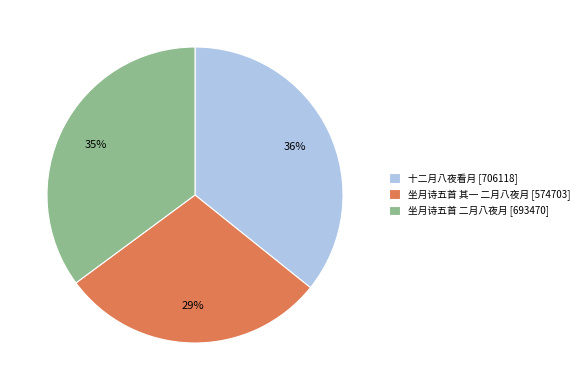

Which has a higher value, 坐月诗五首 其一 二月八夜月 or 坐月诗五首 二月八夜月?

坐月诗五首 二月八夜月